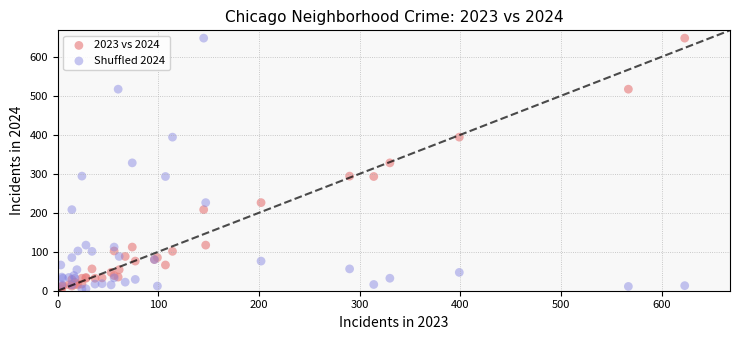

What are all the series names shown in the legend?

2023 vs 2024, Shuffled 2024